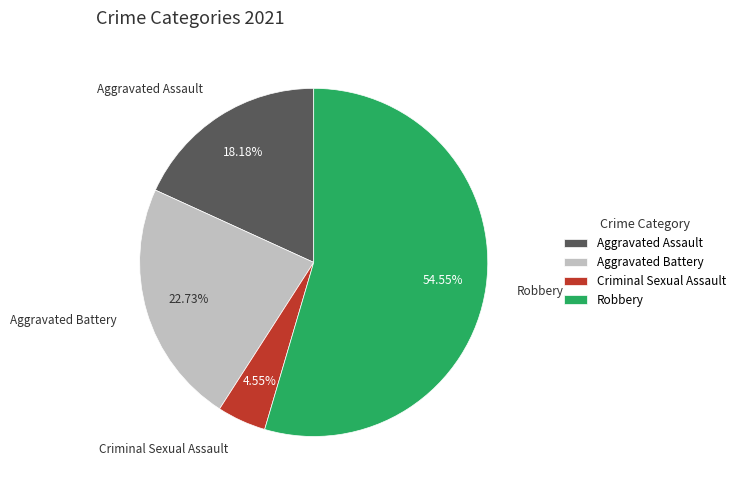

Count the number of slices in the pie.

4